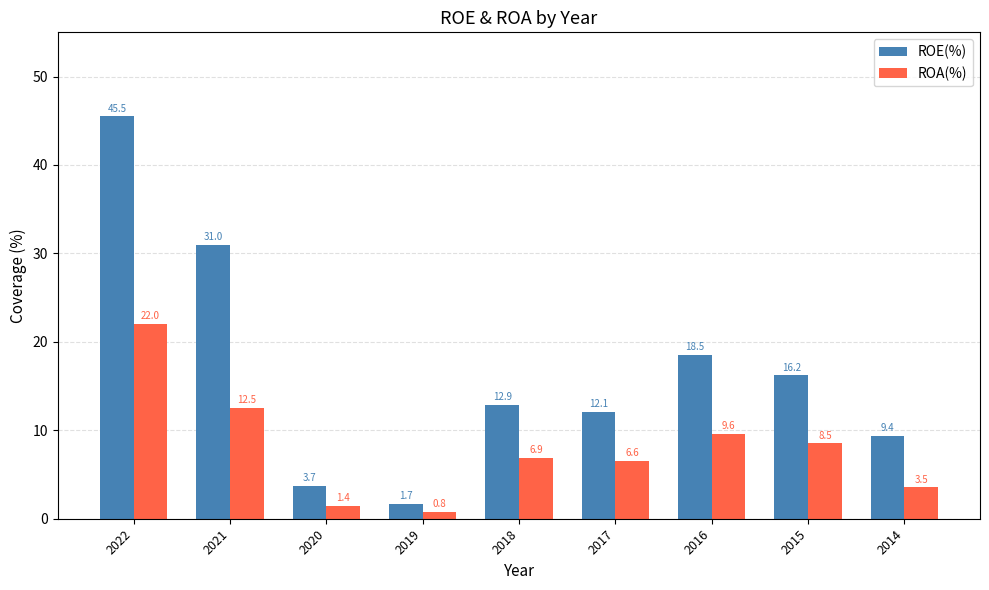

Which series has the largest range (max minus min)?

ROE(%)